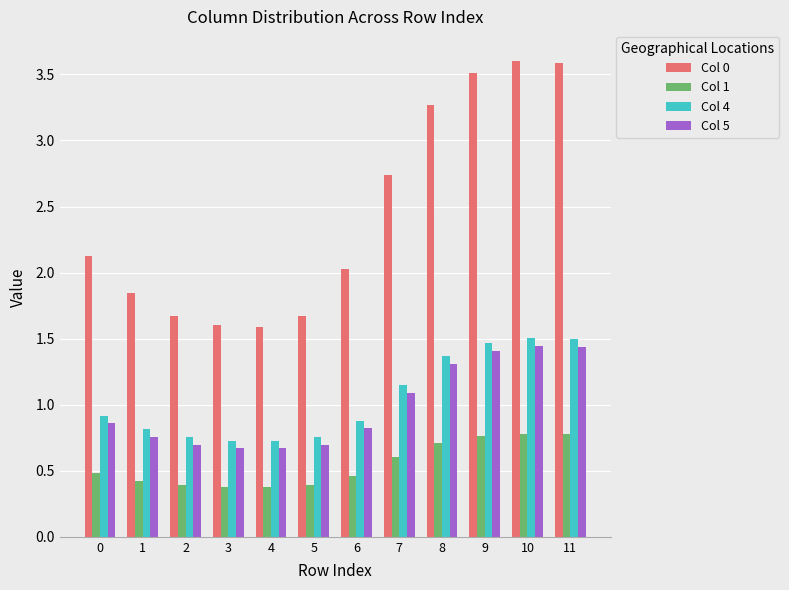

The Col 0 series shows 0.9 at 0. True or false?

False